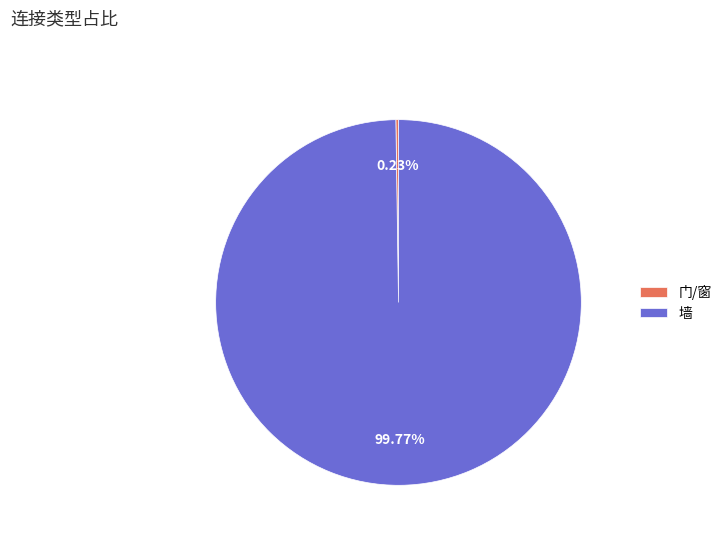

Which slice is the largest?

墙